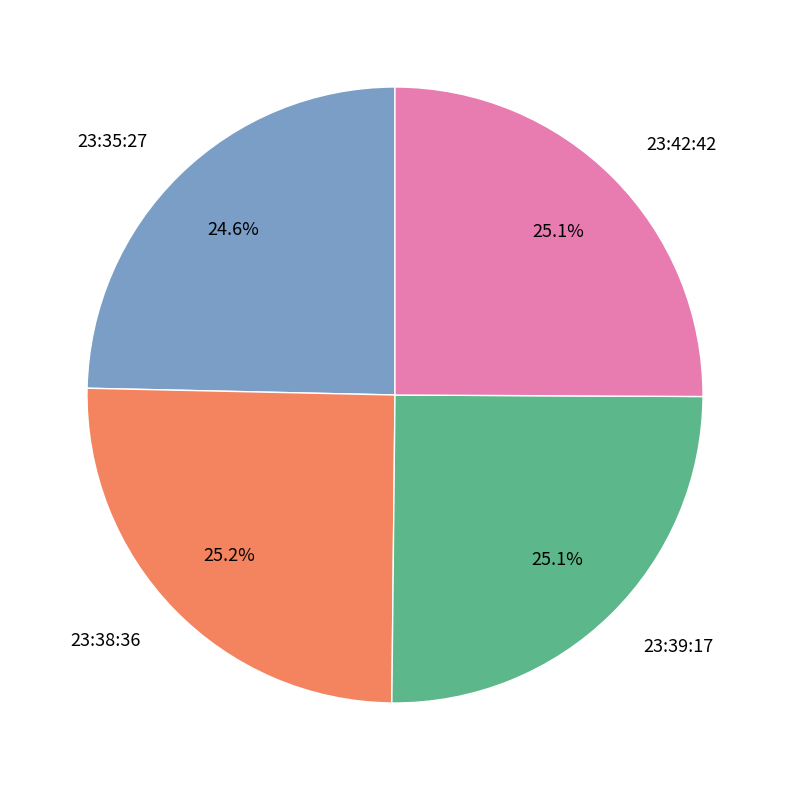

Combined, what portion of the pie is 23:42:42 and 23:38:36?

50.3%